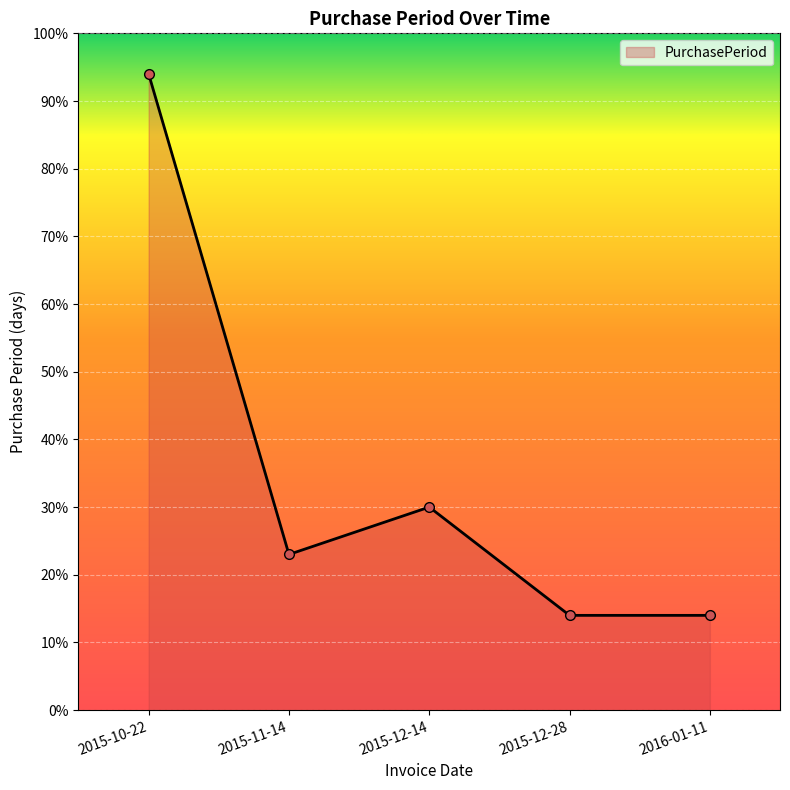

What is the minimum value shown in the chart?

14